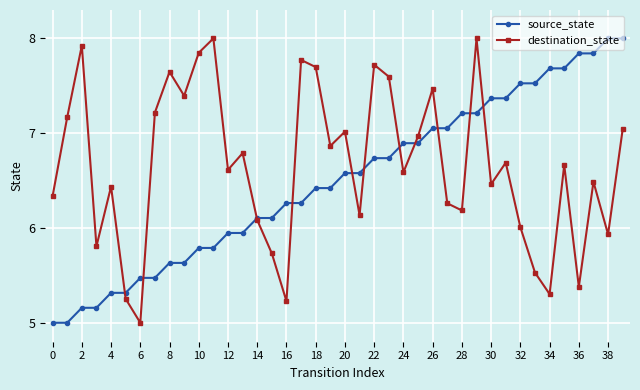

True or false: destination_state and source_state cross at least once.

True